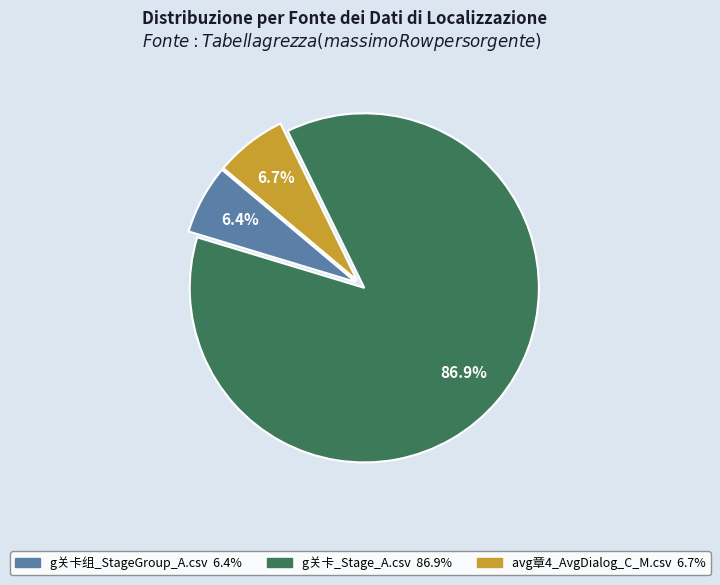

Count the number of slices in the pie.

3